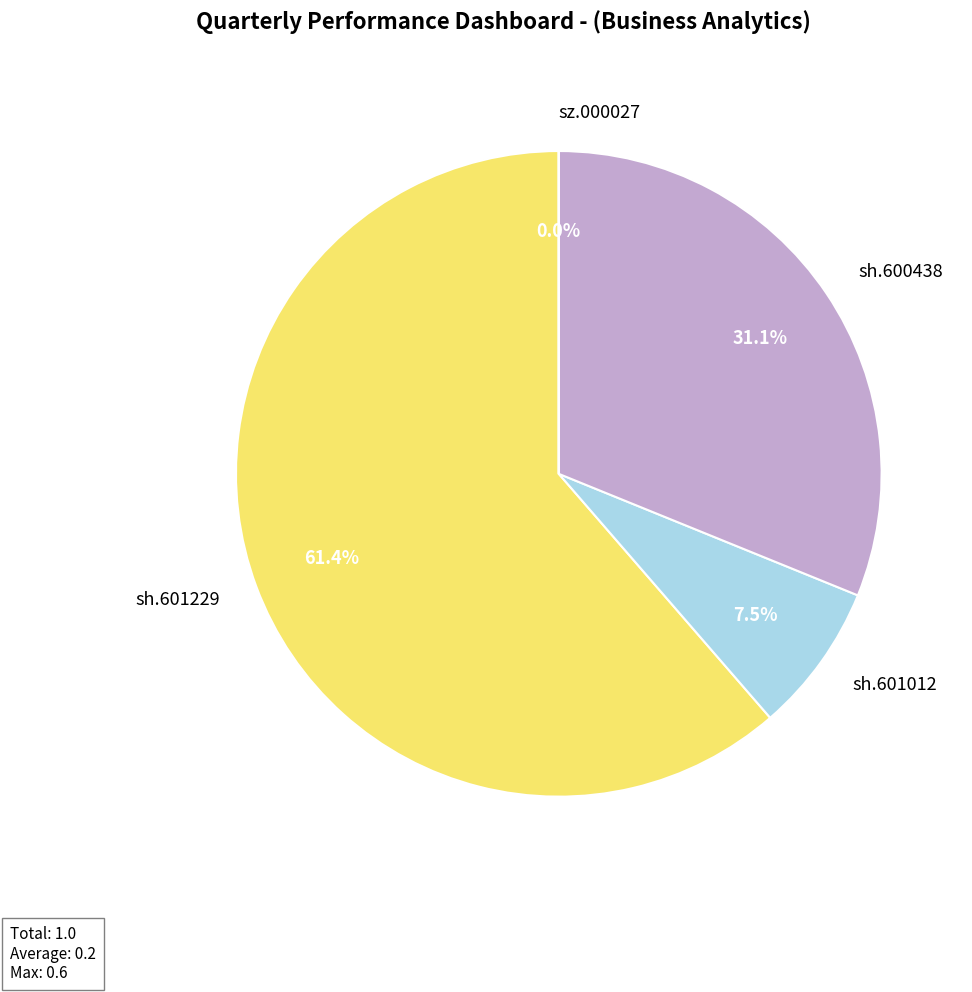

What portion of the pie excludes sh.601229?

38.6%